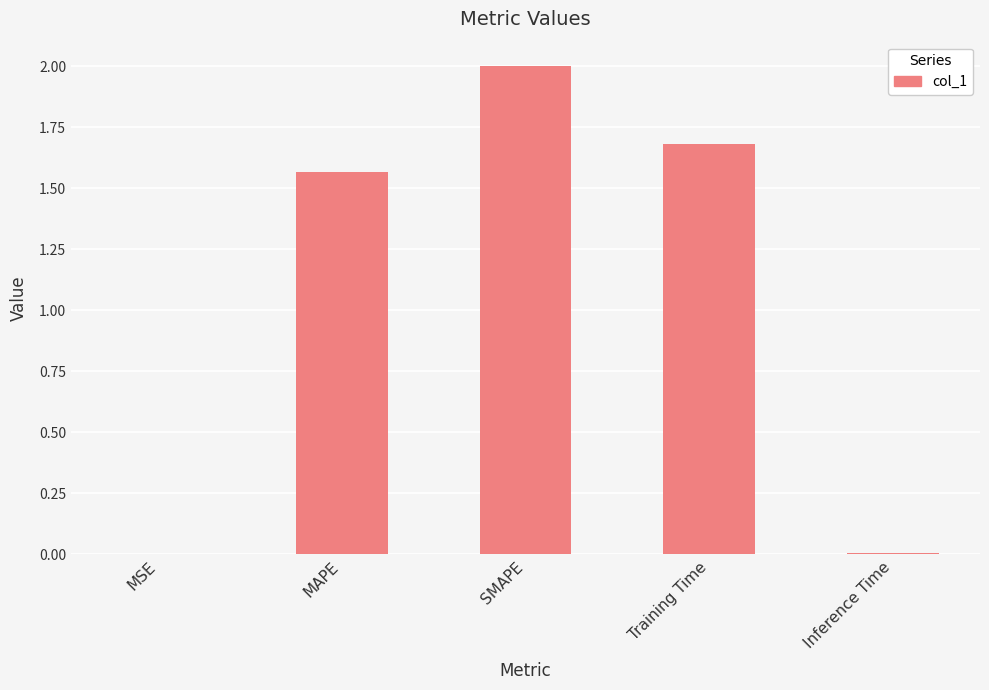

At which label is the value closest to 1?

MAPE